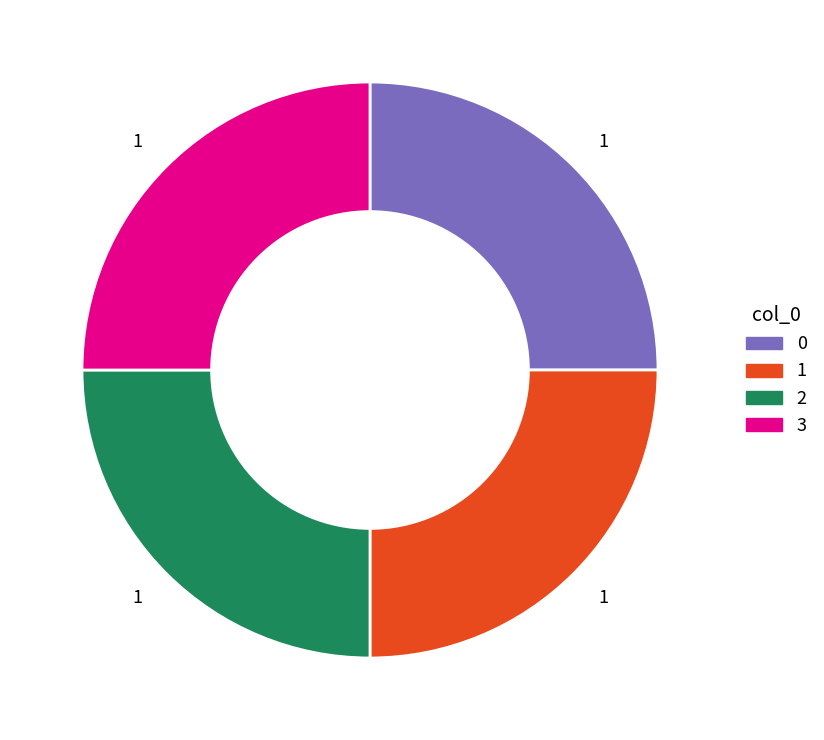

Is there a majority slice in this chart?

No